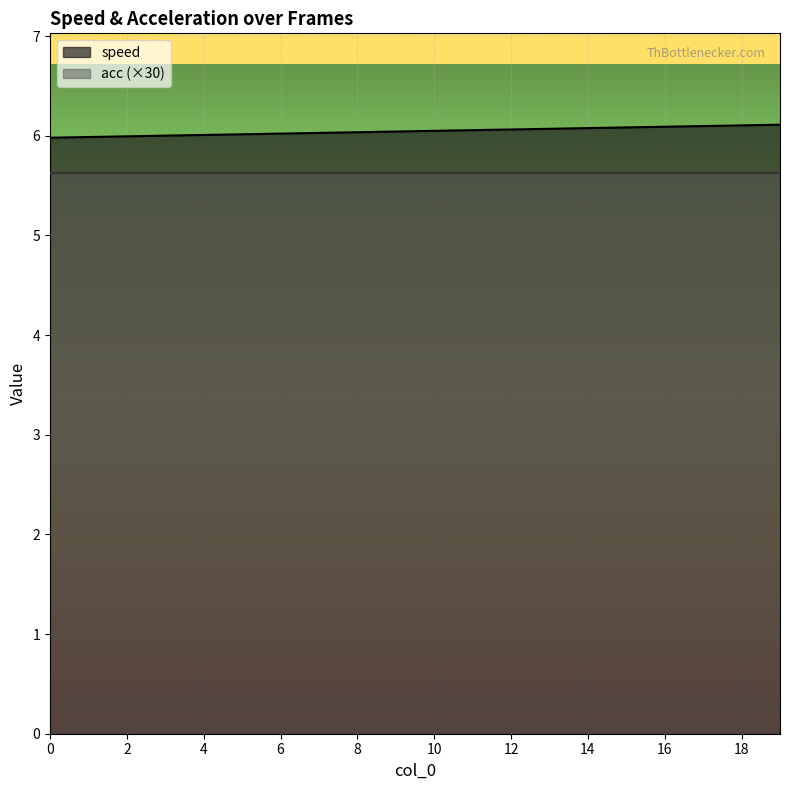

Rank the categories by value from lowest to highest.

0, 1, 2, 3, 4, 5, 6, 7, 8, 9, 10, 11, 12, 13, 14, 15, 16, 17, 18, 19